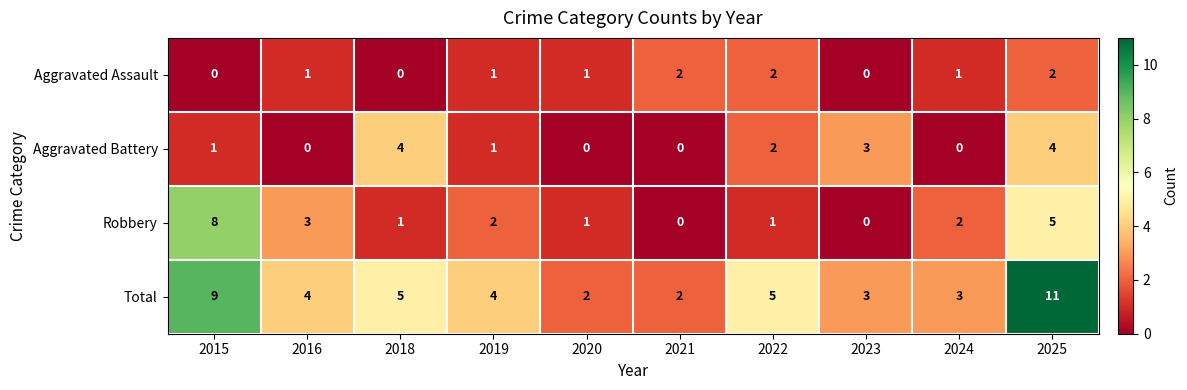

At which category is the sum across all series the highest?

2025